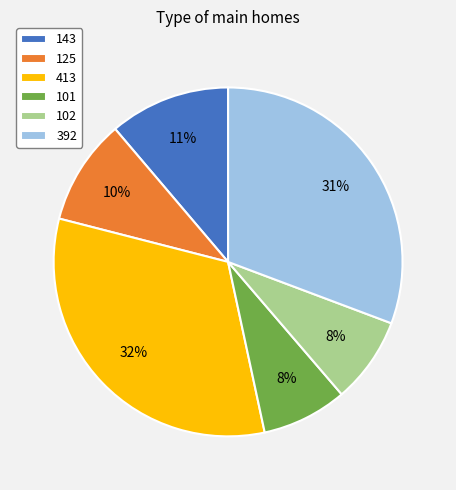

To the nearest percent, what portion does 101 represent?

8%